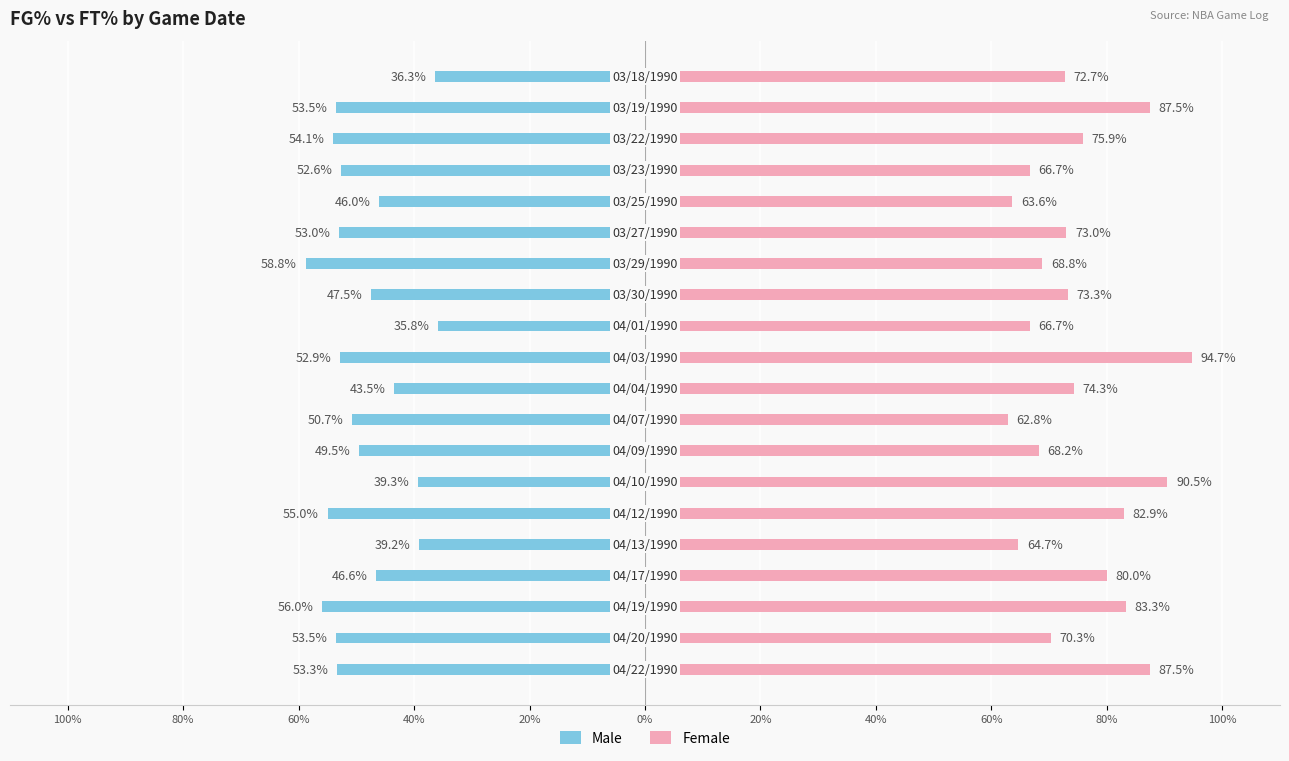

Which series has the largest range (max minus min)?

Female